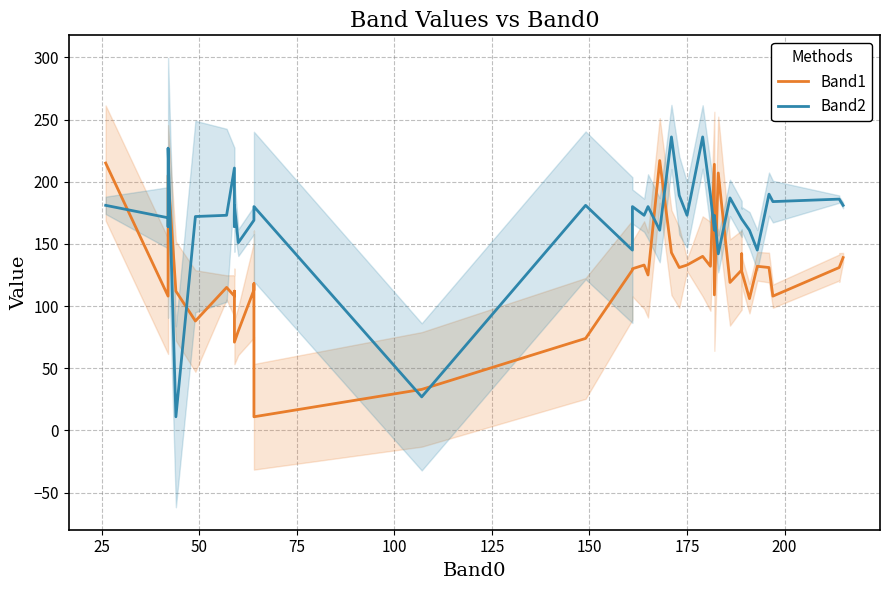

What are all the series names shown in the legend?

Band1, Band2